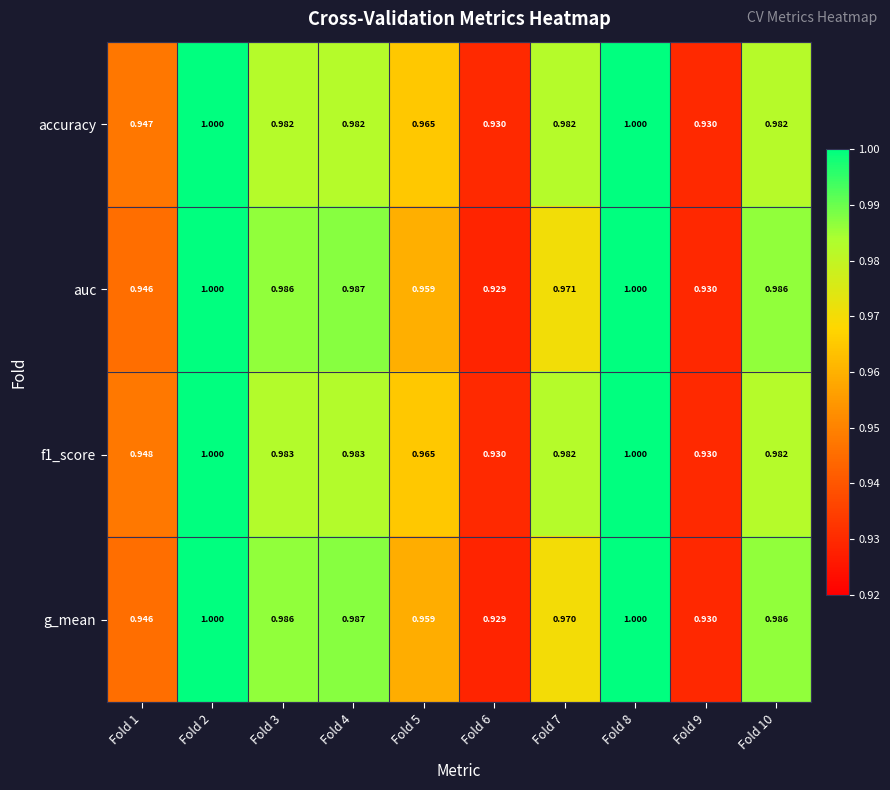

Is the value of g_mean at Fold 1 greater than the value of accuracy at Fold 6?

Yes